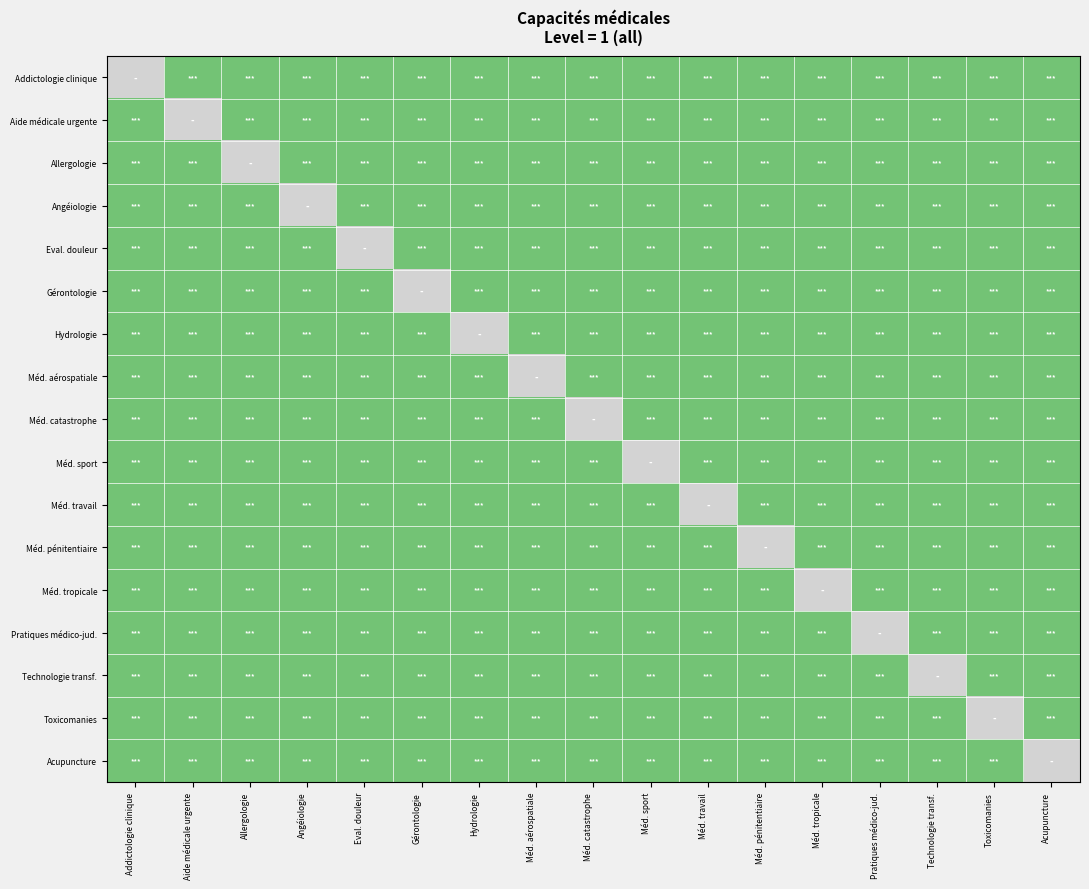

The Addictologie clinique series shows 0.2 at Technologie transf.. True or false?

False